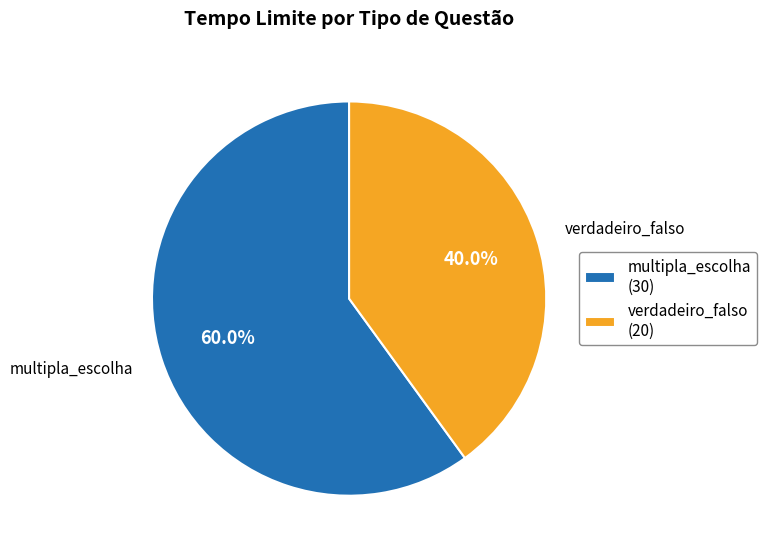

Is the sum of multipla_escolha and verdadeiro_falso greater than half?

Yes